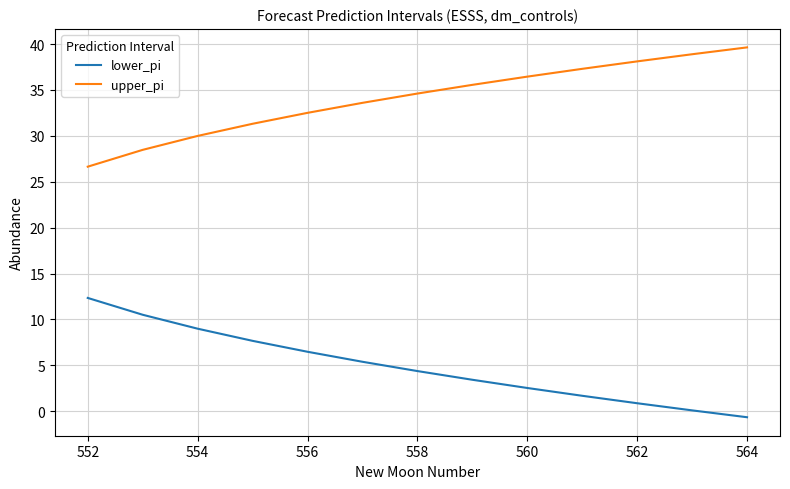

What is the difference between the maximum and minimum values in the upper_pi series?

13.0